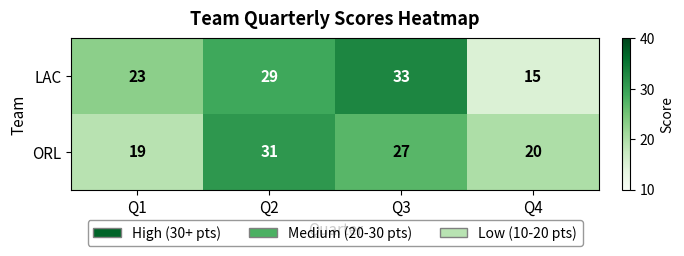

The LAC series shows 7 at Q1. True or false?

False